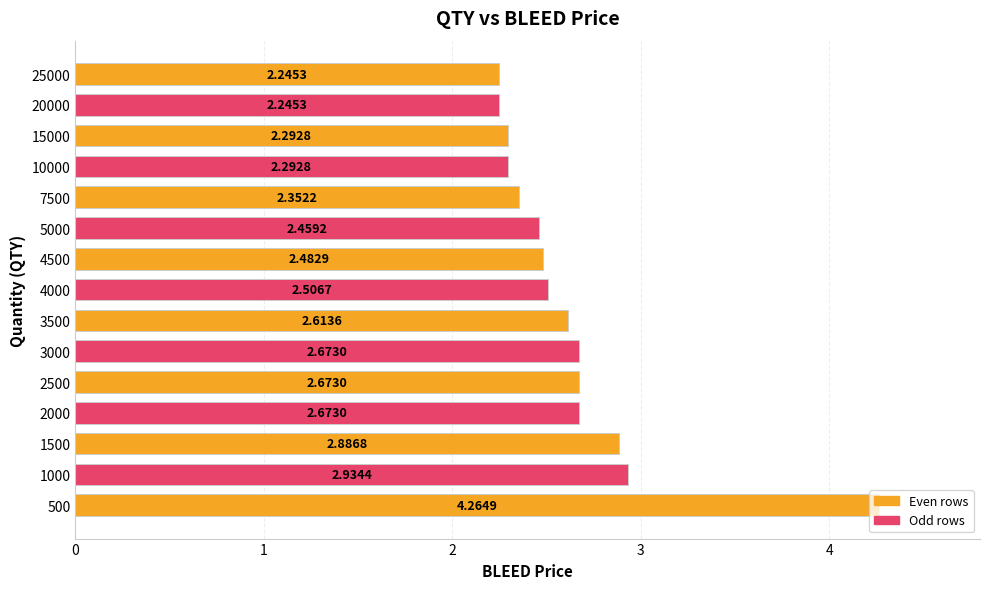

What is the difference between the values at 2000 and 25000?

0.4